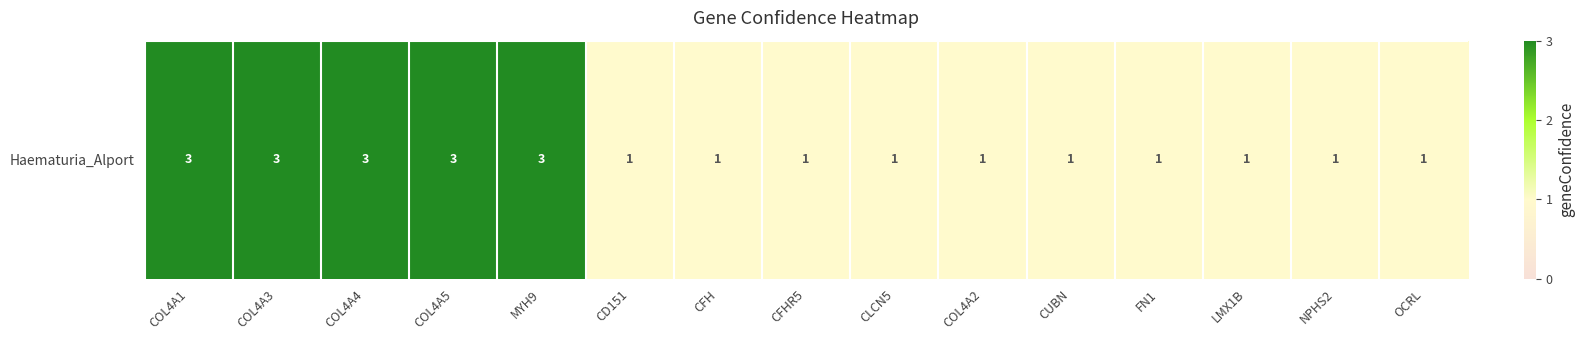

Reading left to right, what are all the values shown in this chart?

3	3	3	3	3	1	1	1	1	1	1	1	1	1	1